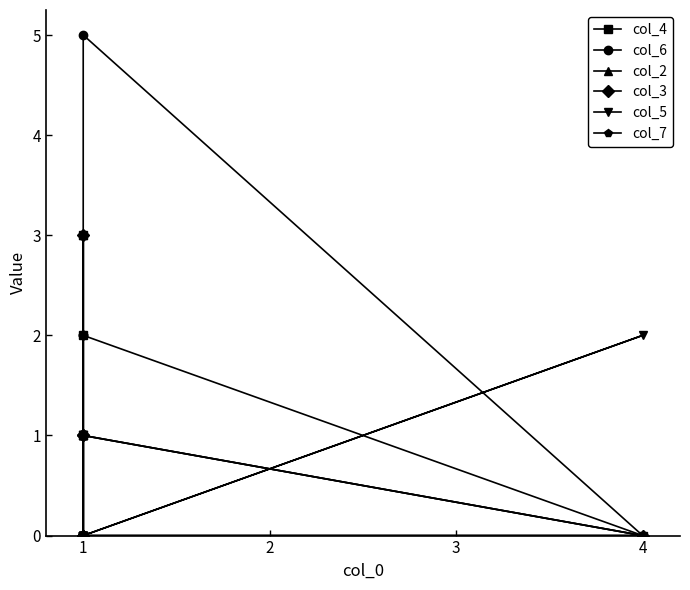

Count the number of categories in the chart.

10